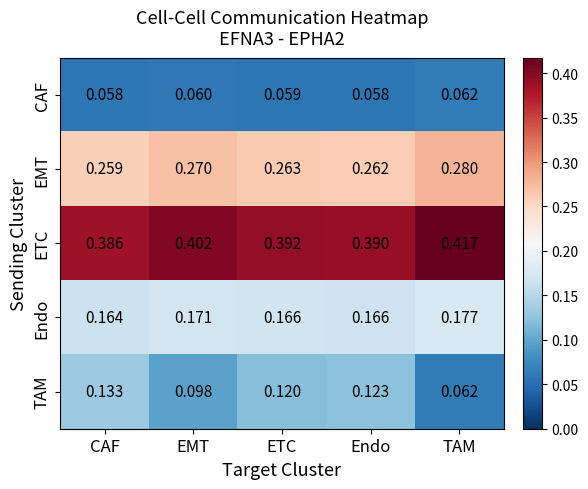

Where is EMT nearest to the value 0?

CAF